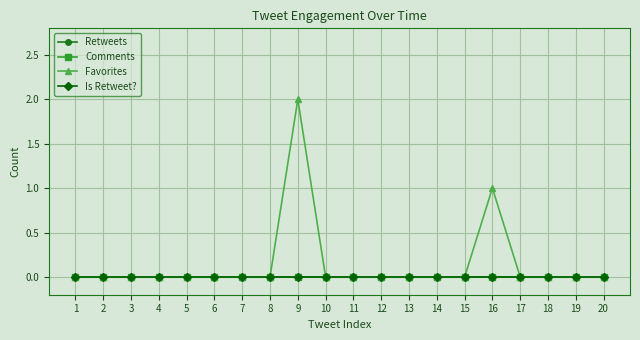

Which has a higher value, 7 or 1?

7